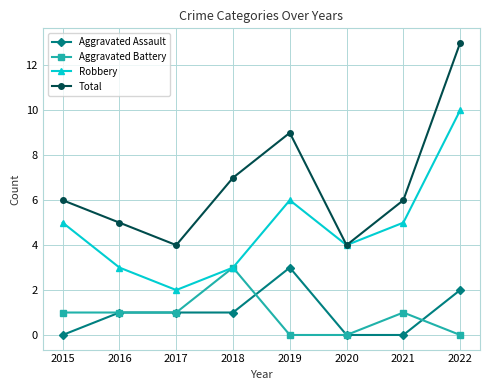

The Aggravated Battery series shows 1 at 2016. True or false?

True